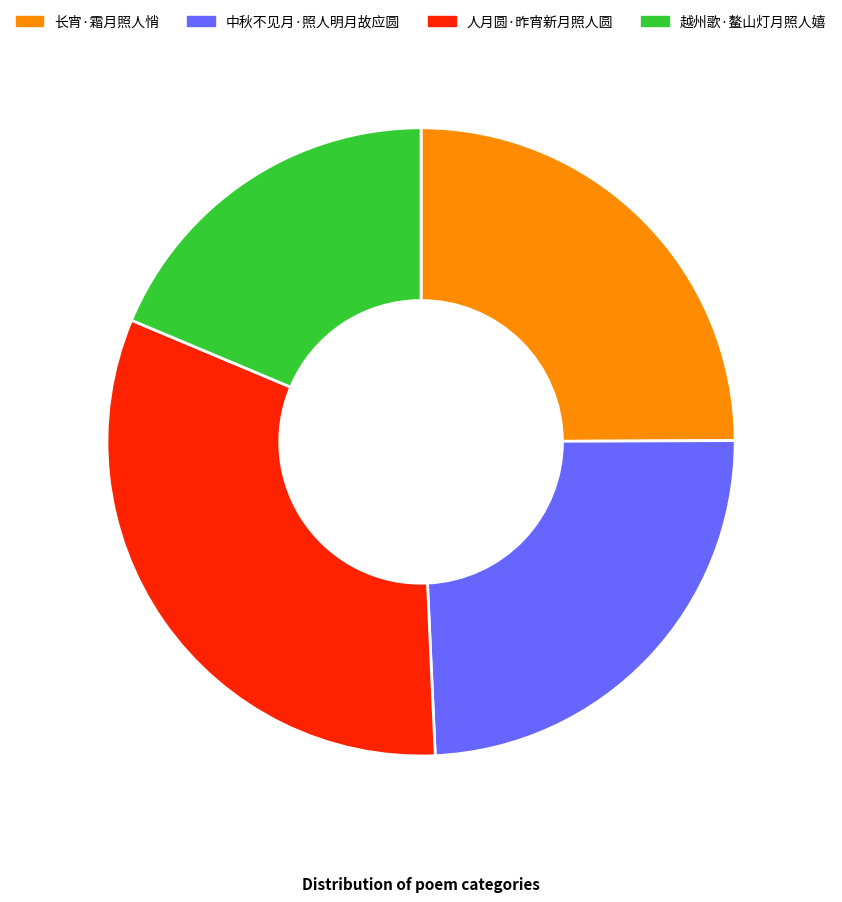

Rank the categories by value from highest to lowest.

人月圆·昨宵新月照人圆, 长宵·霜月照人悄, 中秋不见月·照人明月故应圆, 越州歌·鳌山灯月照人嬉